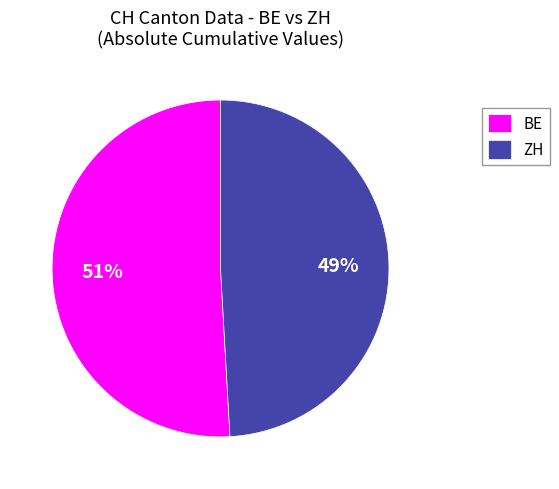

Is the sum of BE and ZH greater than half?

Yes